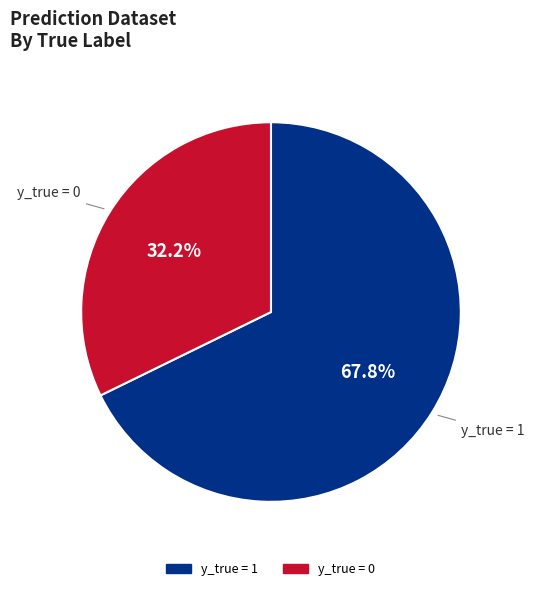

What is the ratio of the value at y_true = 1 to the value at y_true = 0?

2.1